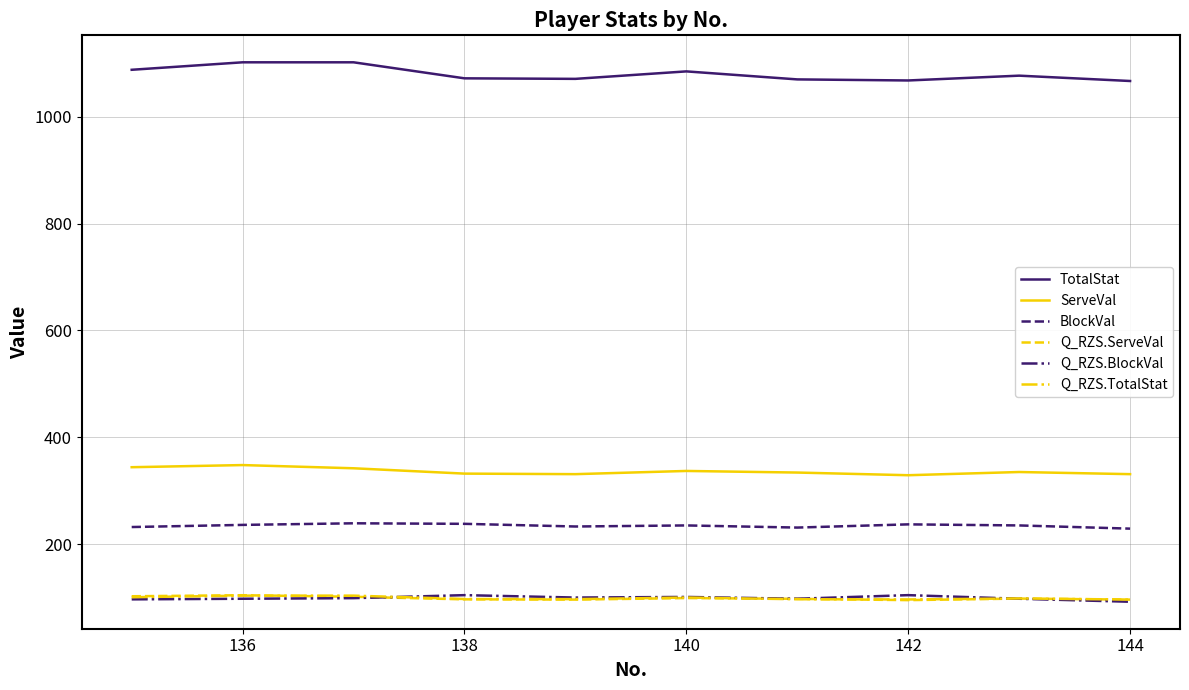

Which series has the largest total across all categories?

TotalStat